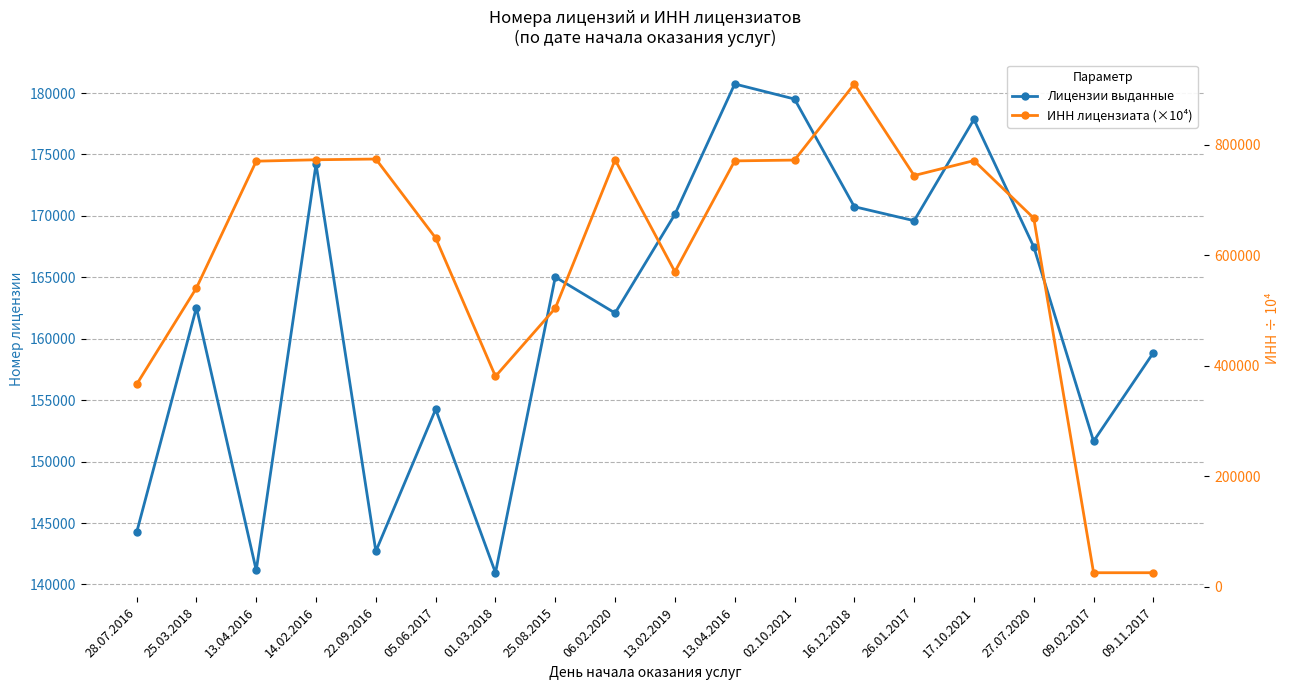

Between 25.08.2015 and 16.12.2018, which series saw the biggest shift?

ИНН лицензиата (×10⁴)